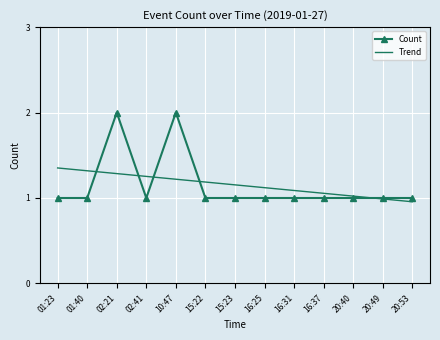

Is it true that Count equals 1.0 at 16:37?

True